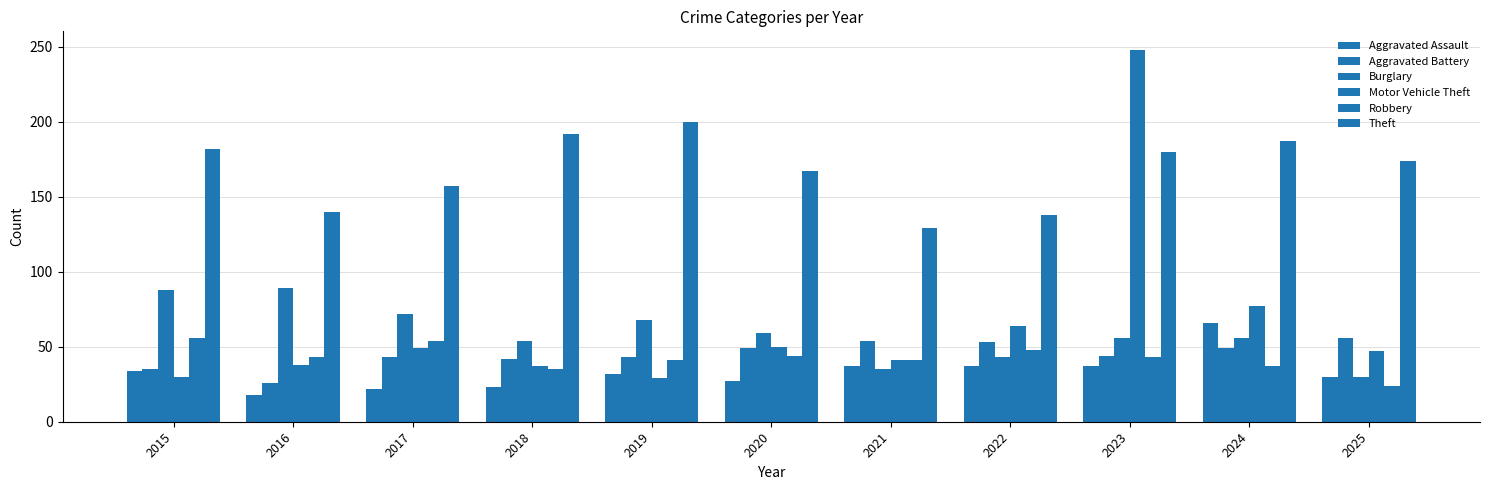

What is the total value across all series at 2015?

425